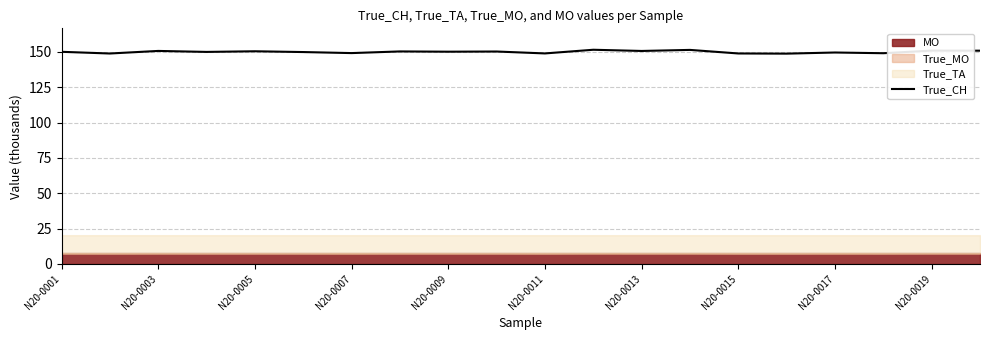

Is it true that True_CH equals 246.8 at N20-0017?

False